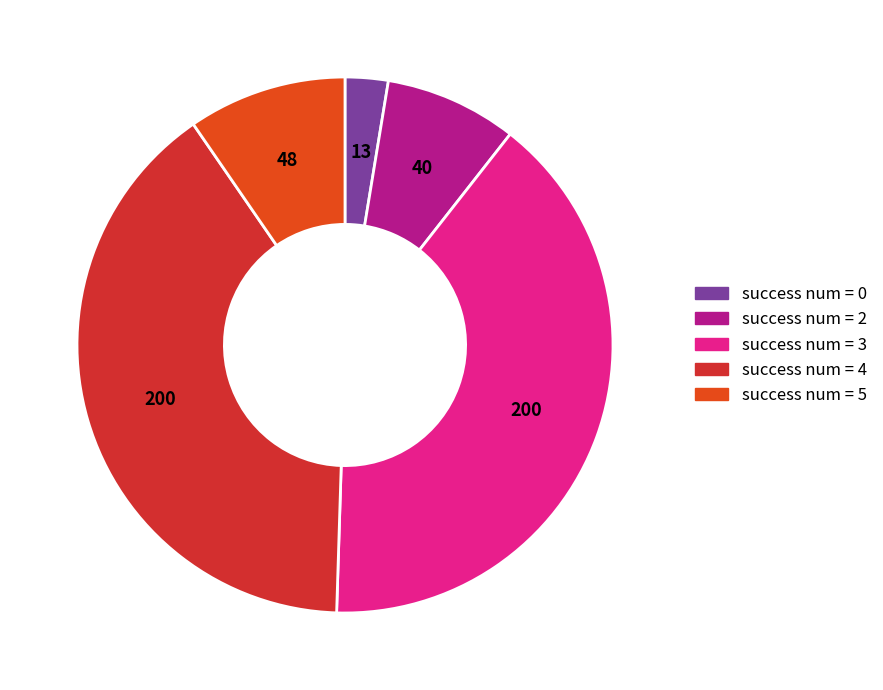

How many slices are in this pie chart?

5